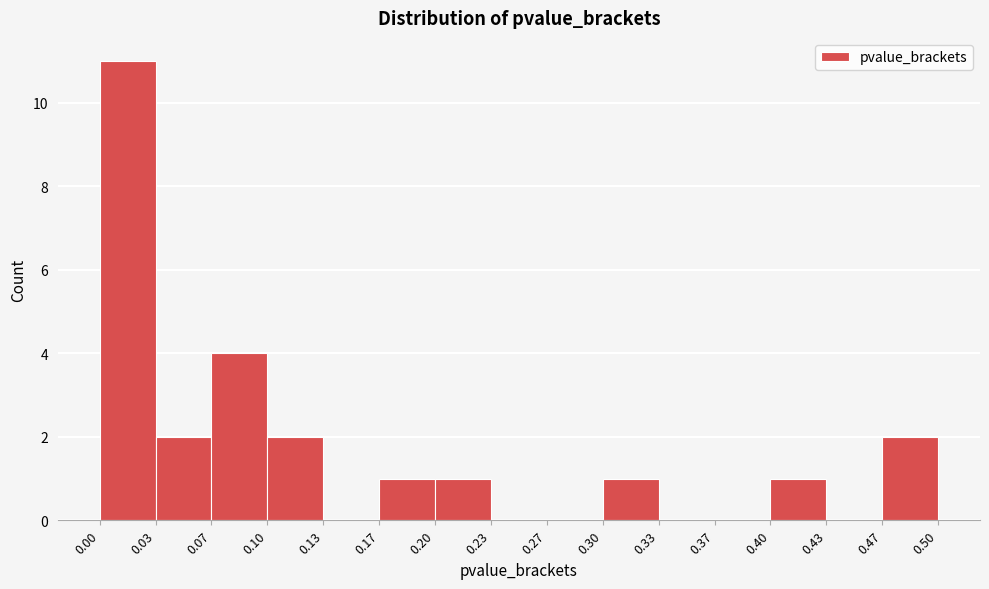

Which range on the x-axis has the tallest bar?

0.00 to 0.03